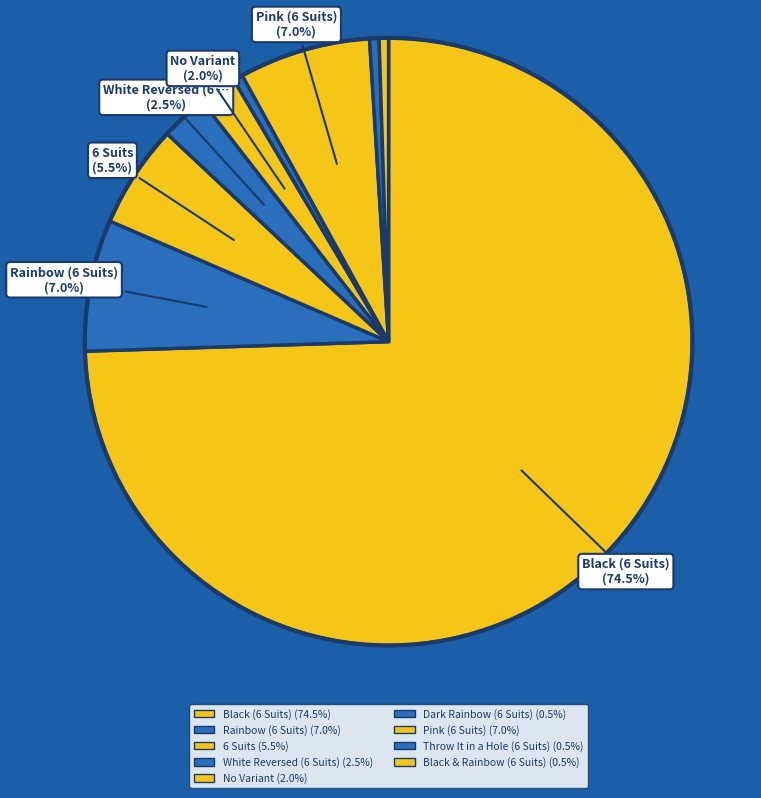

Which slice is the smallest?

Dark Rainbow (6 Suits)